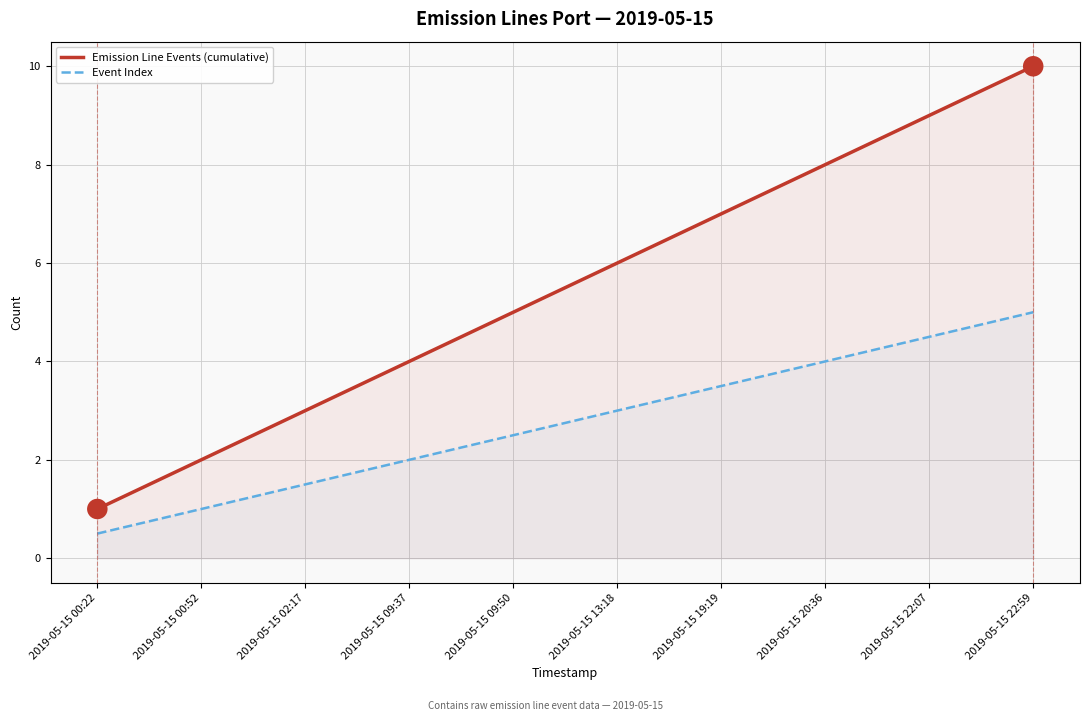

Is the value of Emission Line Events (cumulative) at 2019-05-15 20:36 greater than the value of Event Index at 2019-05-15 20:36?

Yes